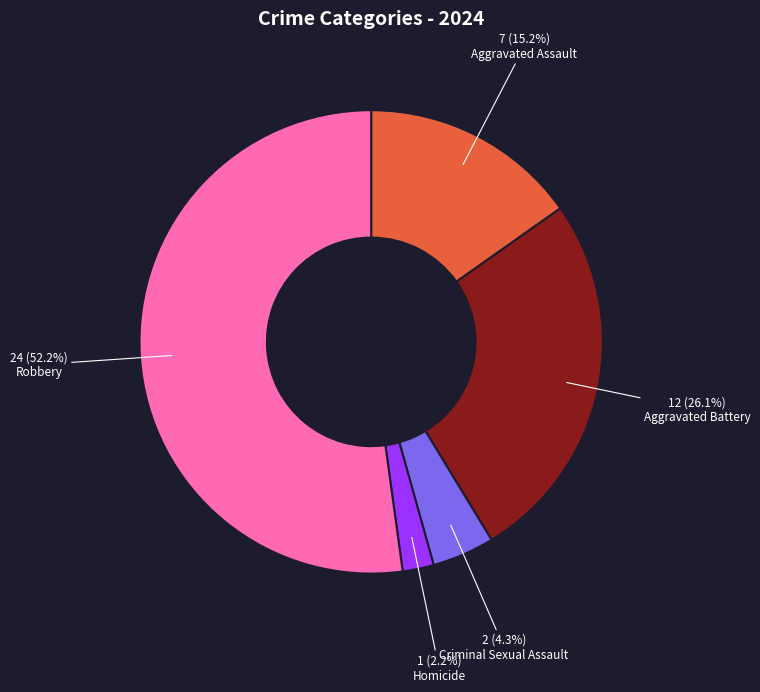

Which category has the smallest portion of the pie?

Homicide